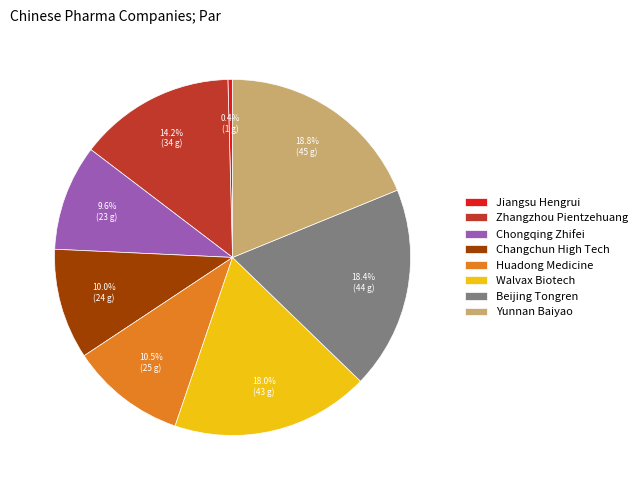

Does Jiangsu Hengrui account for over 50% of the chart?

No